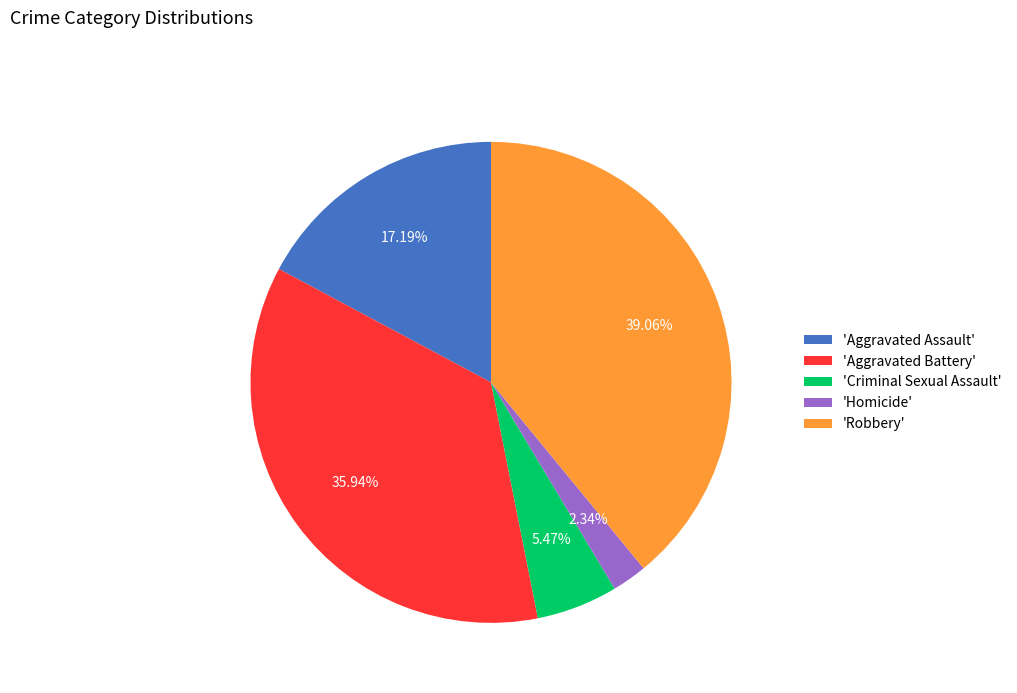

Approximately how many times larger is the value at 'Robbery' compared to 'Aggravated Battery'?

1.1